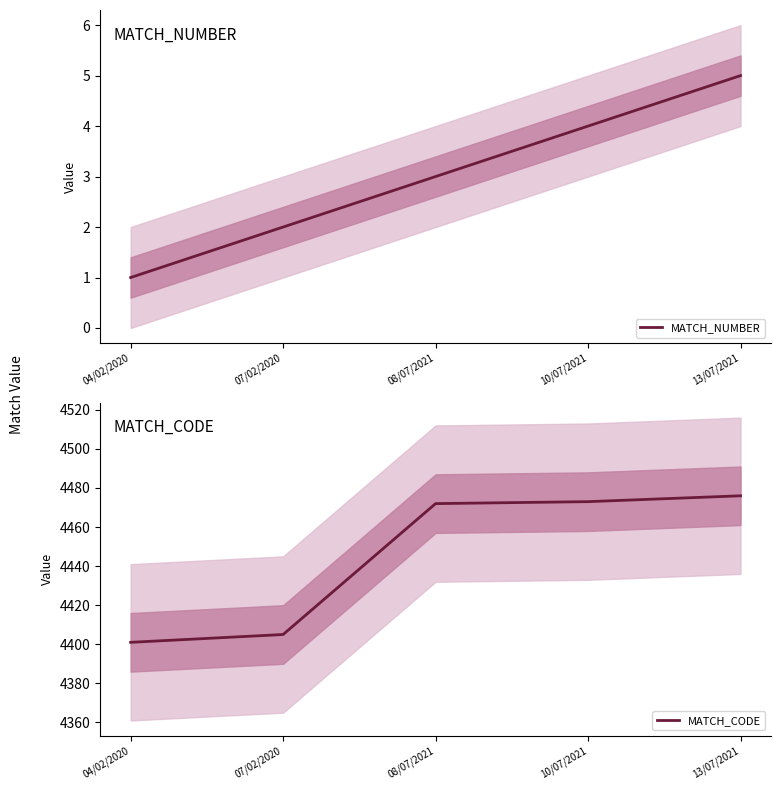

Which has a higher value, 07/02/2020 or 08/07/2021?

08/07/2021